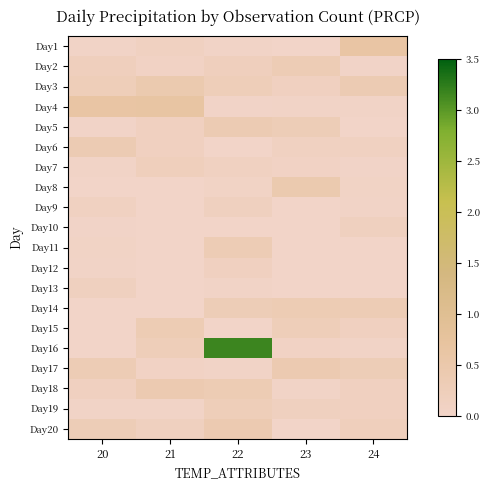

Between 21 and 24, which is larger?

24